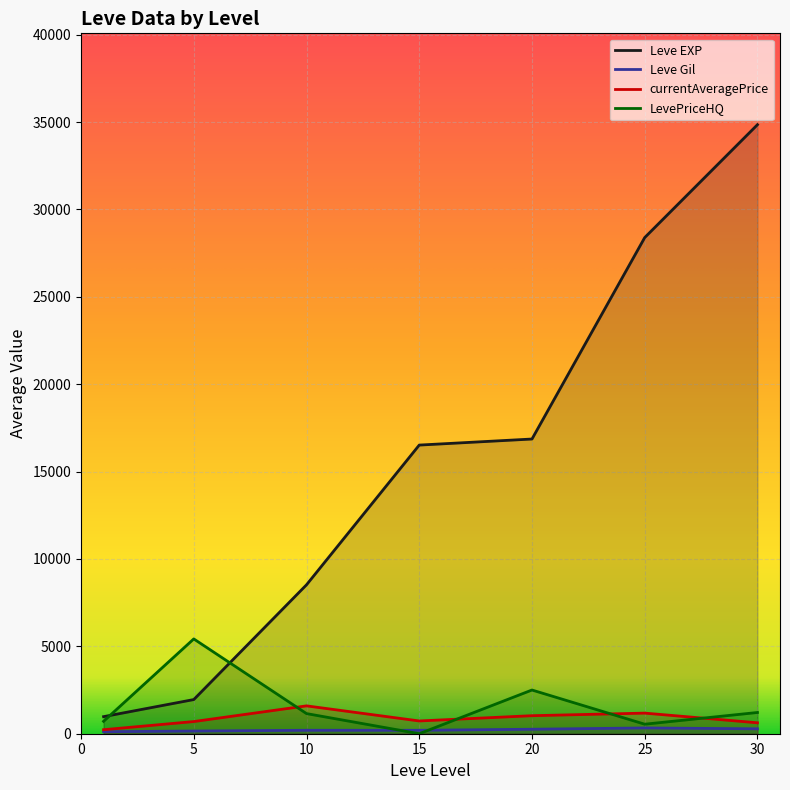

What is the sum of the Leve EXP values at 10 and 25?

36915.3